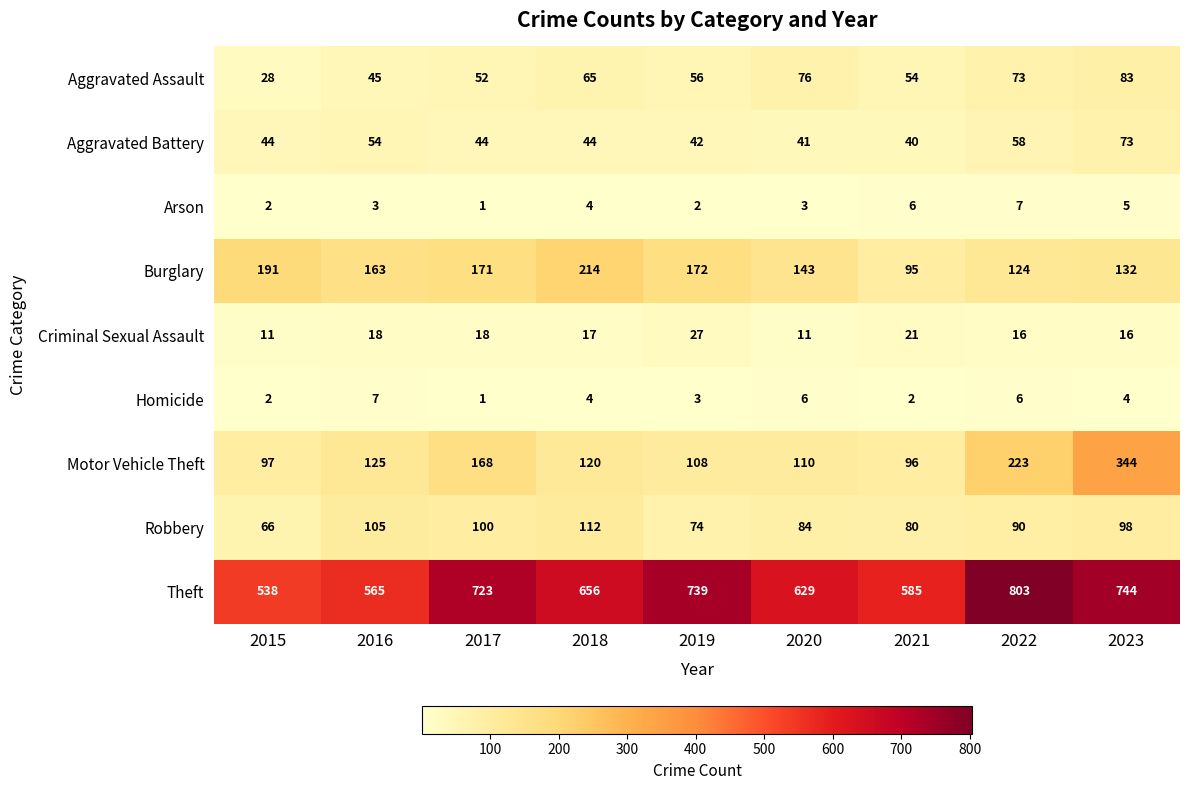

Which series has the largest total across all categories?

Theft